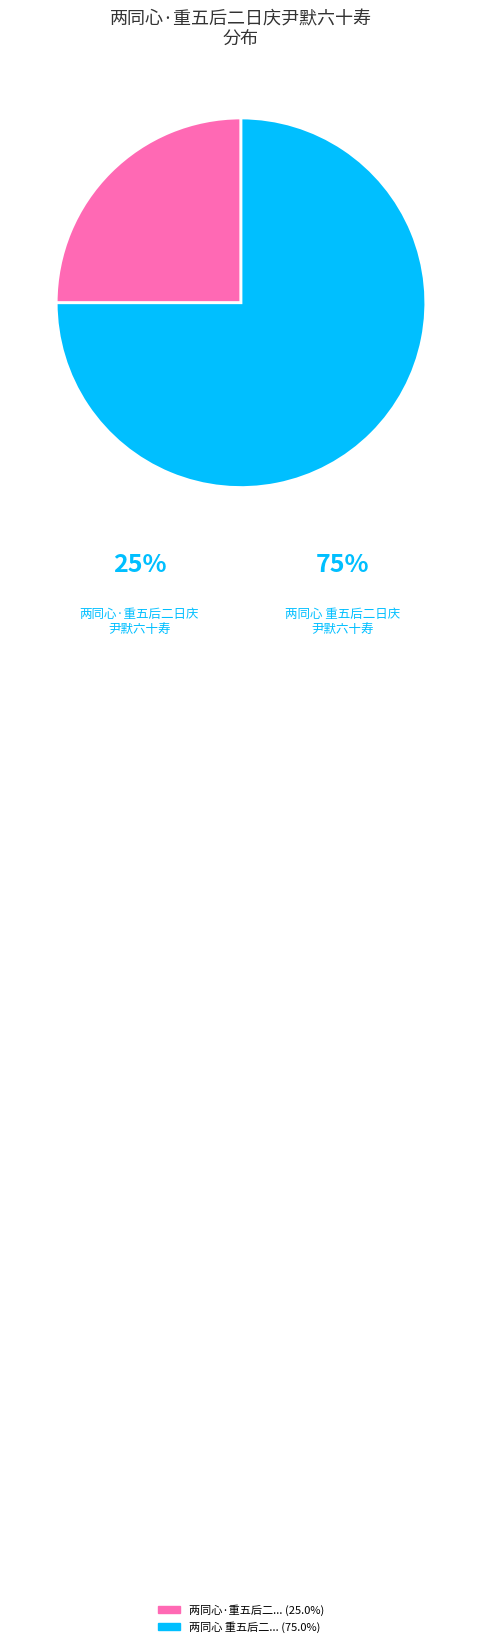

Is there any slice that represents more than half of the pie?

Yes